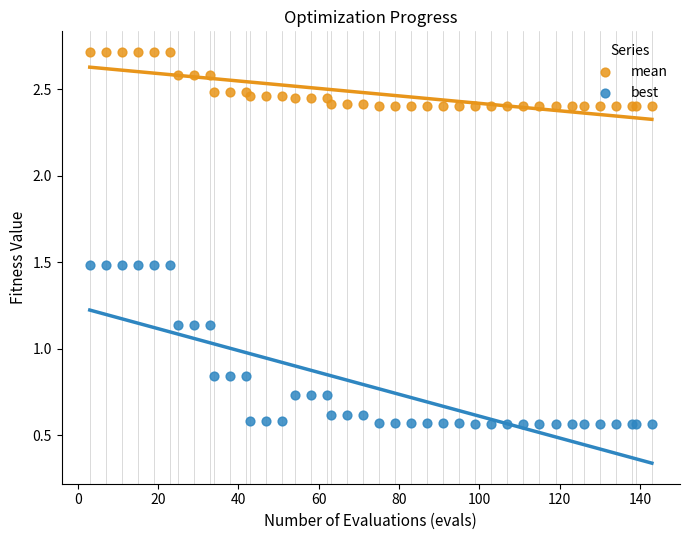

Which series contains the highest Y value?

mean